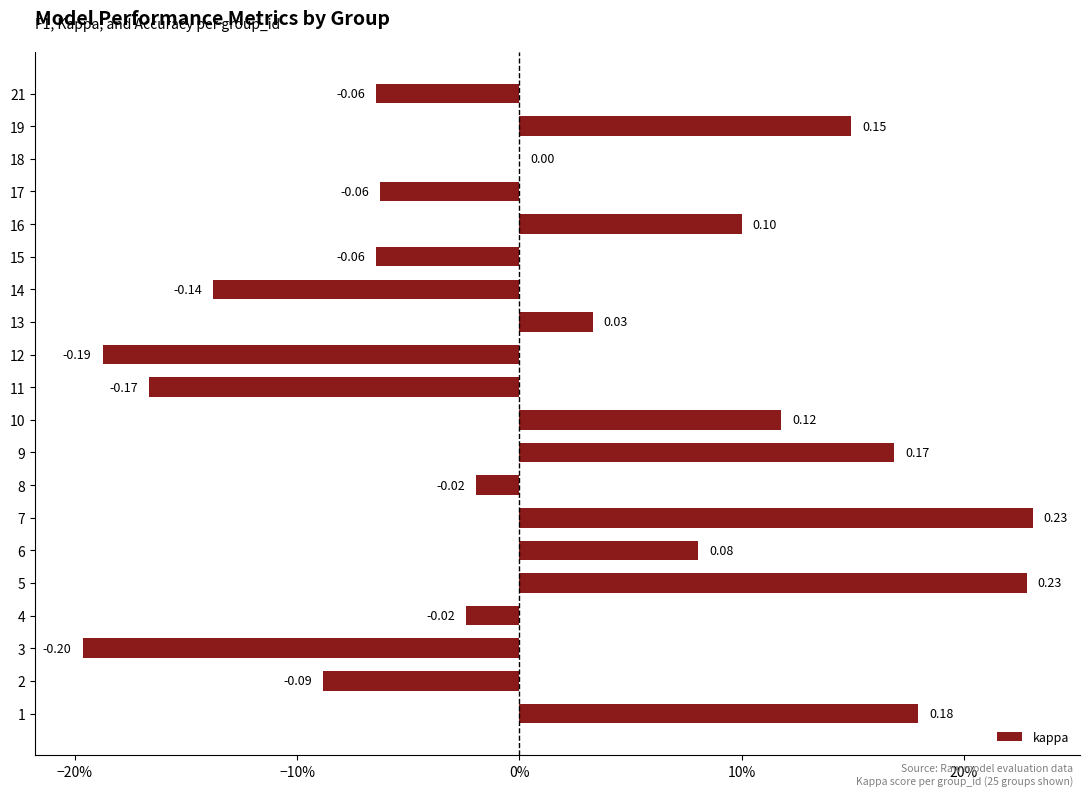

Are the bars horizontal?

Yes